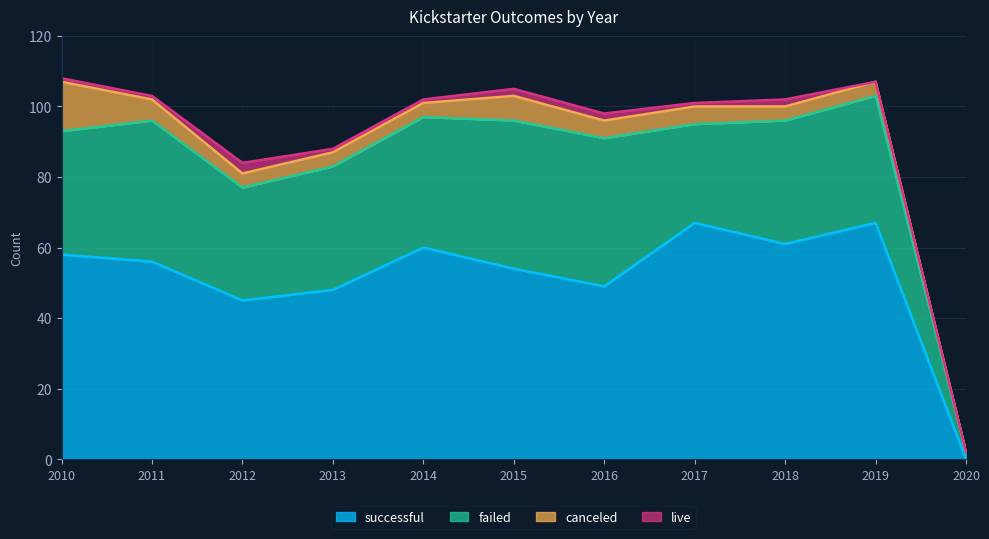

Which has a higher value, 2012 or 2013?

2013